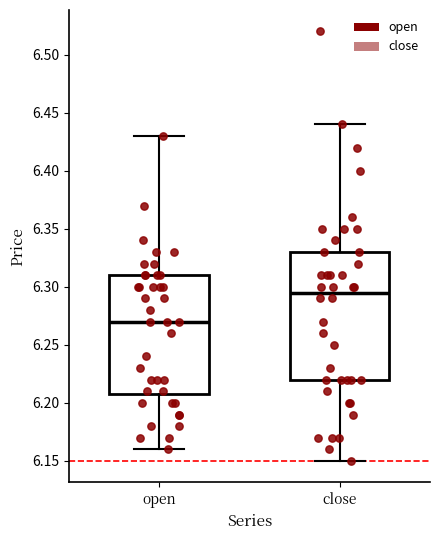

Reading left to right, transcribe this box plot: for each box, give where its median line is, the range the box spans, and where its two whiskers end, as read against the y-axis. The values are not printed on the chart, so give them approximately, as read against the axis.

open: median 6.270, box 6.210 to 6.310, whiskers 6.160 to 6.430
close: median 6.295, box 6.220 to 6.330, whiskers 6.150 to 6.440